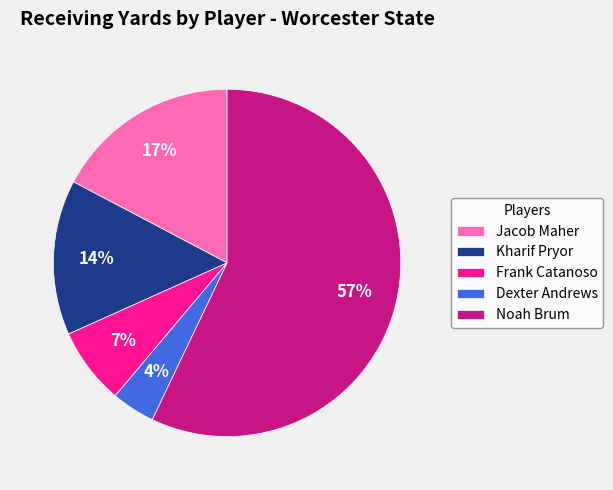

Is it true that Dexter Andrews is 4% of the pie?

True